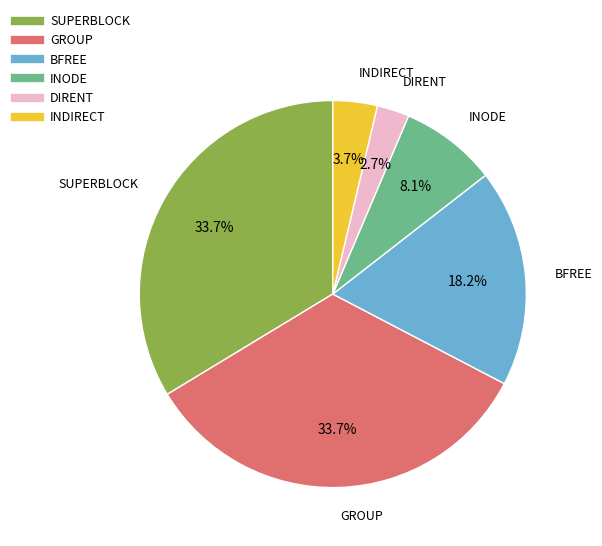

Combined, do DIRENT and BFREE account for over 50%?

No